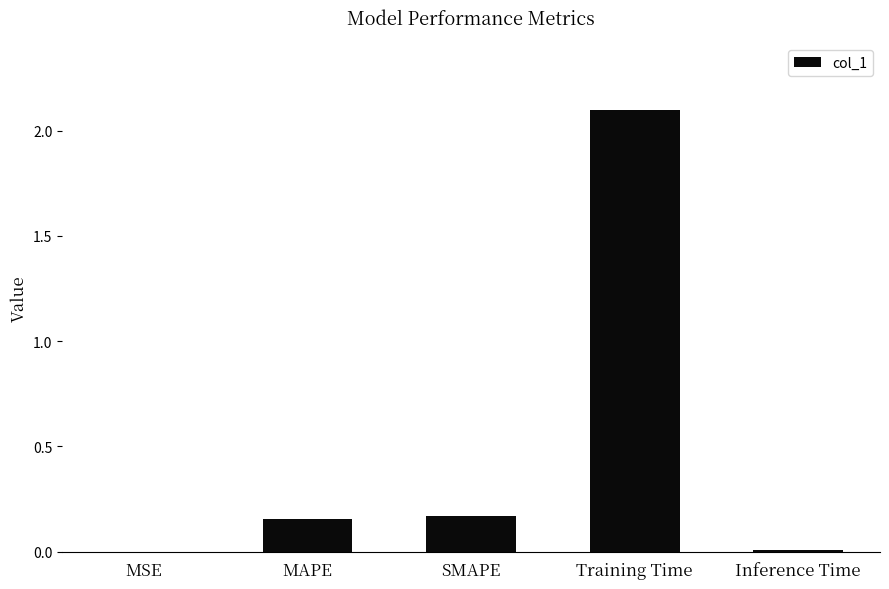

True or false: the data shows 0.0 at MSE.

True